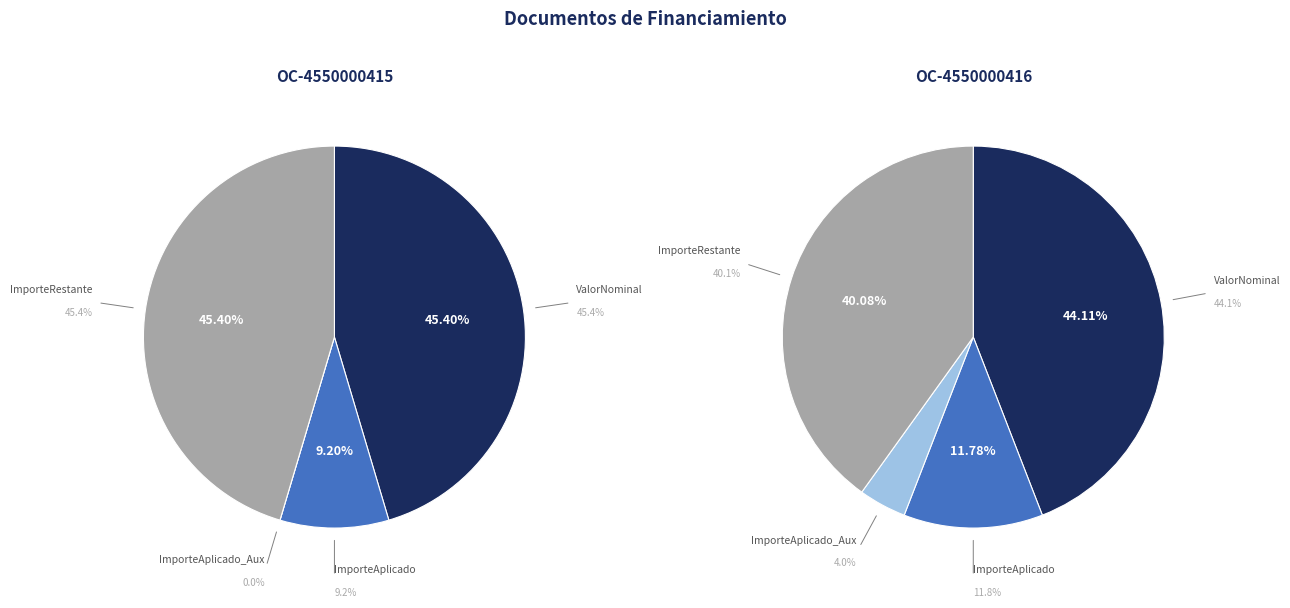

Which has a higher value, ImporteRestante or ImporteAplicado_Aux?

ImporteRestante